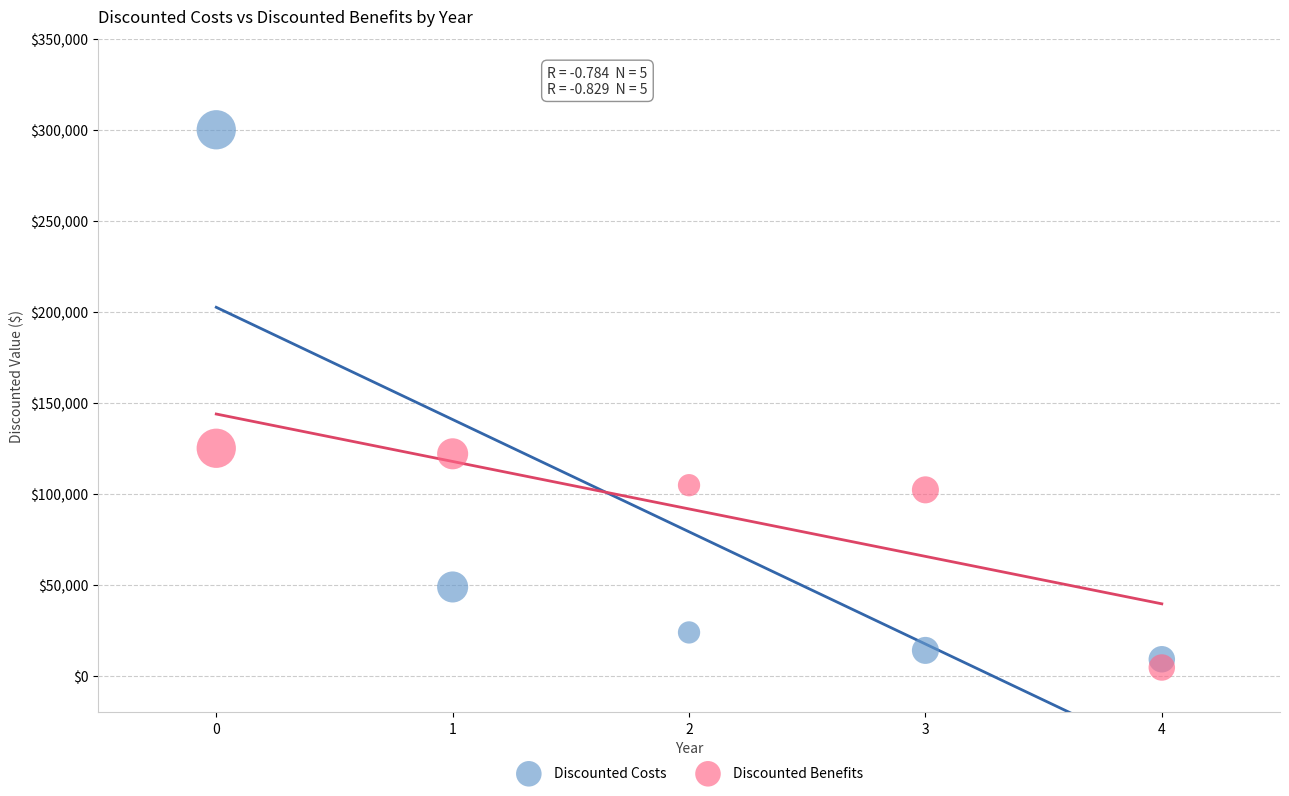

Which series has the largest Y range (max minus min)?

Discounted Costs